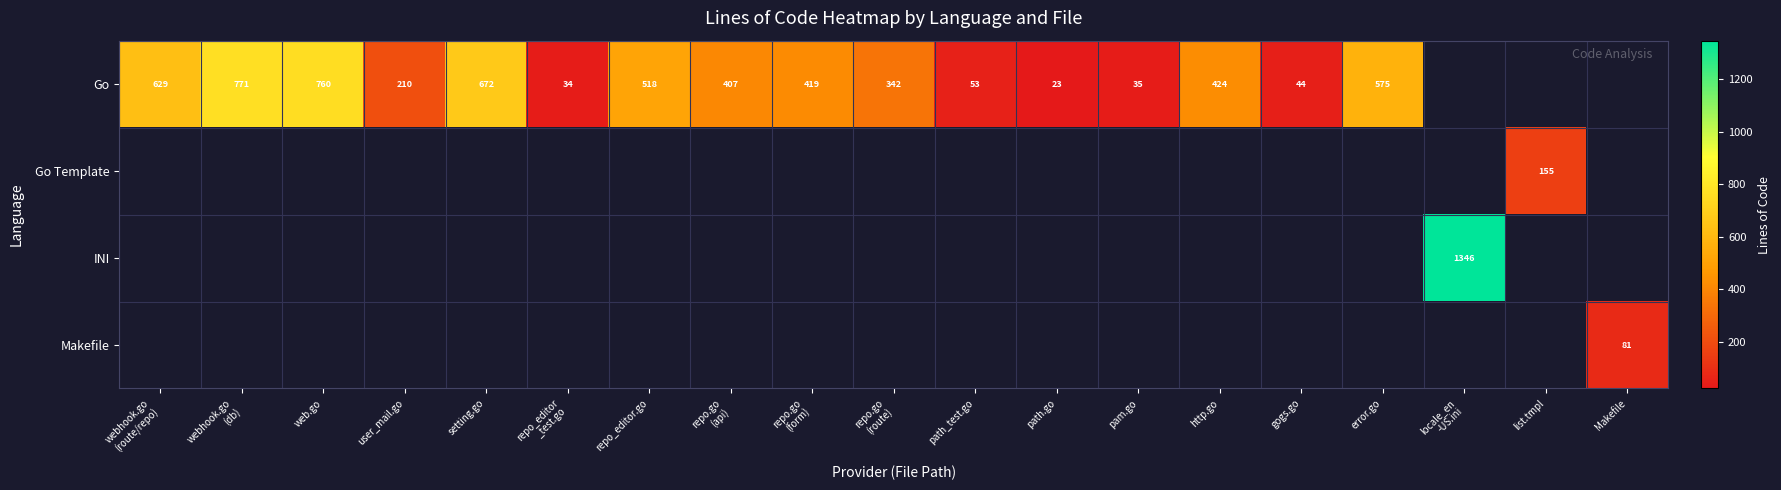

What is the highest value of the Go series?

771